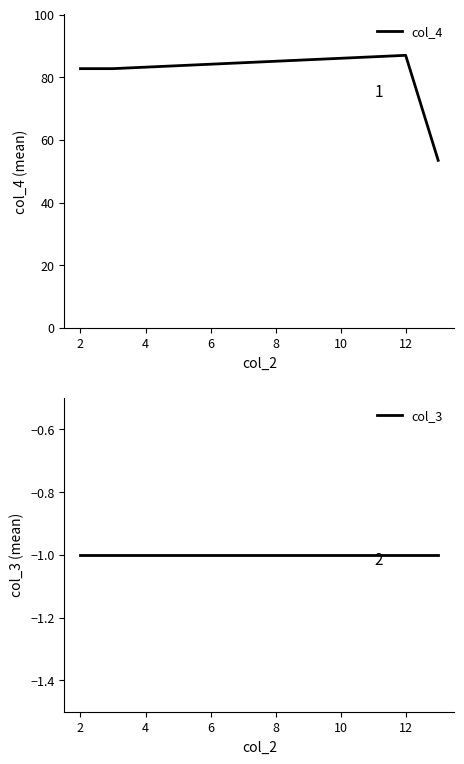

How many interior local peaks does the col_4 series have?

1